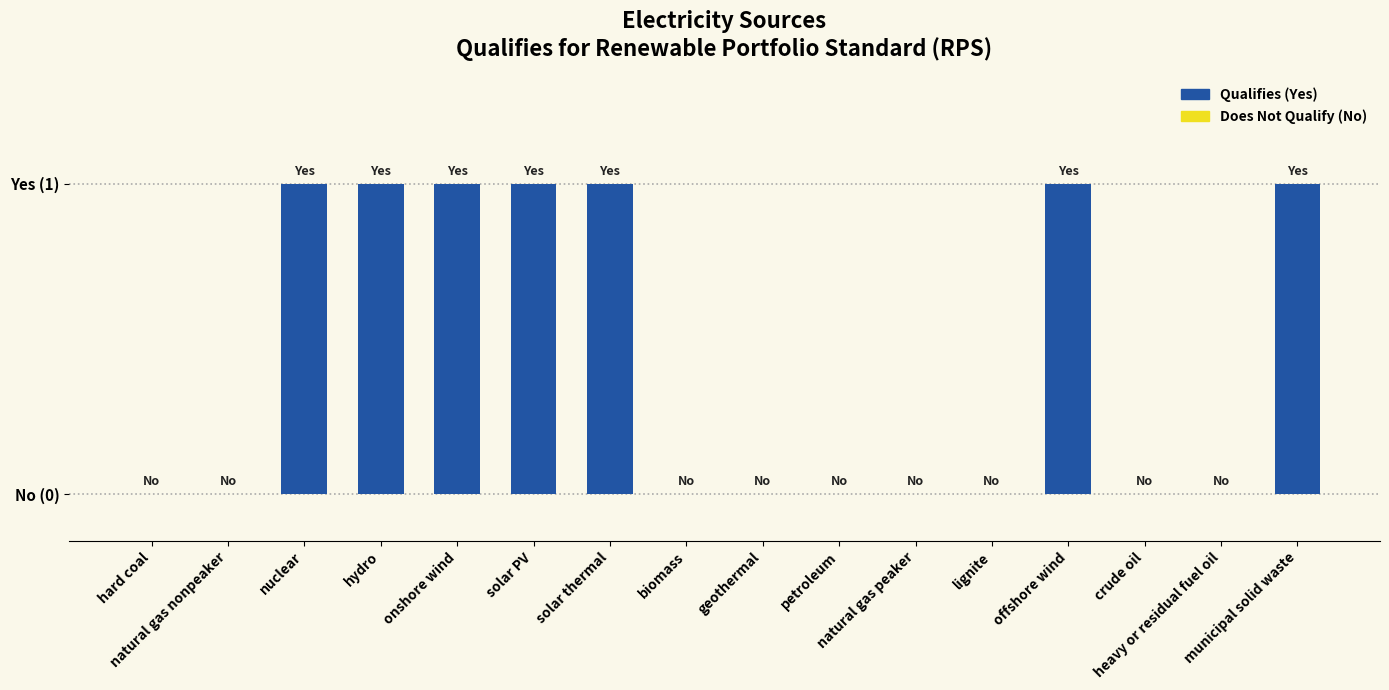

Is it true that the value at municipal solid waste is 1?

True